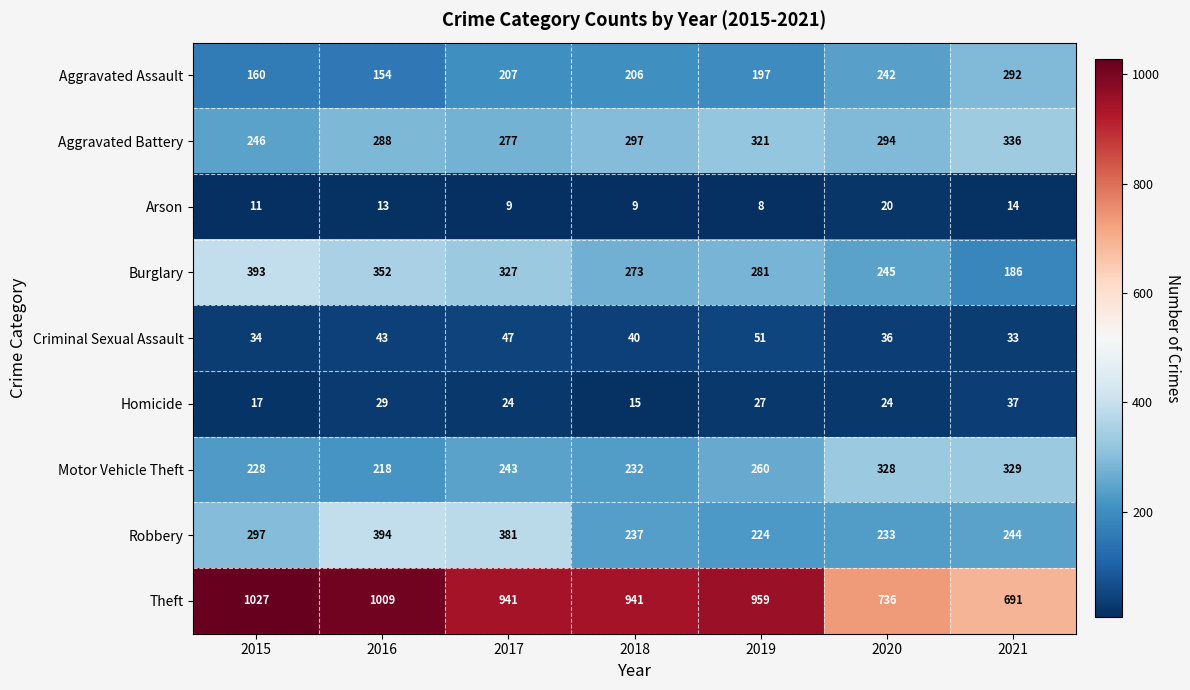

At which category is the sum across all series the highest?

2016